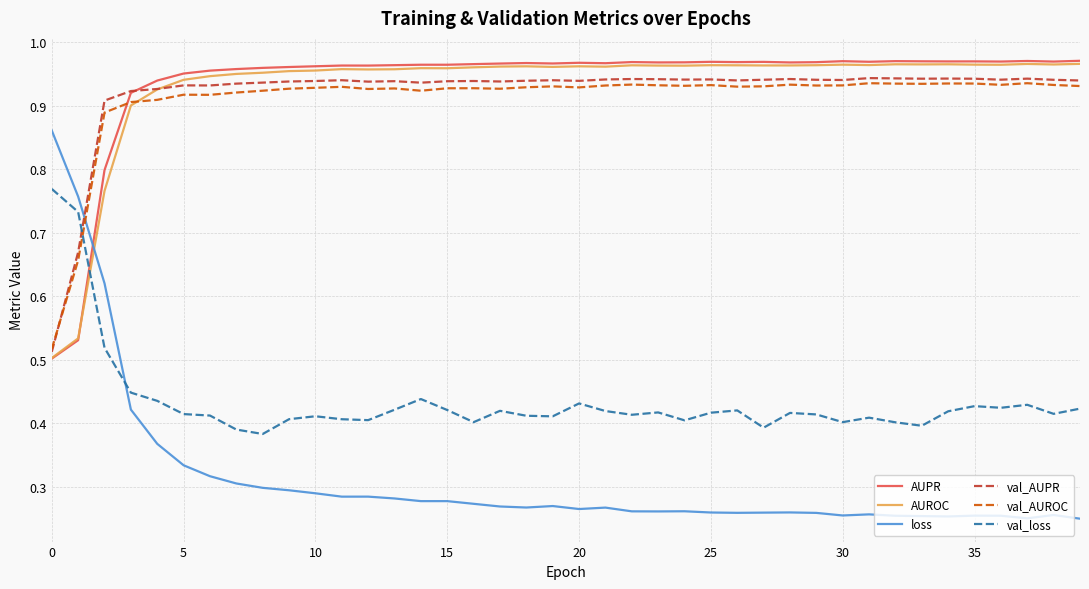

Which series has the widest spread of values?

loss